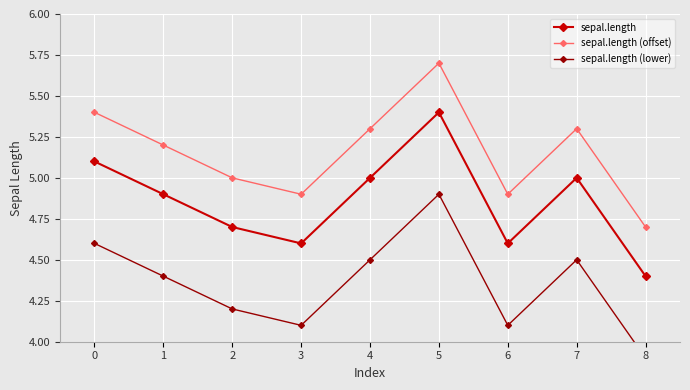

In sepal.length (offset), how many points are lower than both neighbors (excluding endpoints)?

2